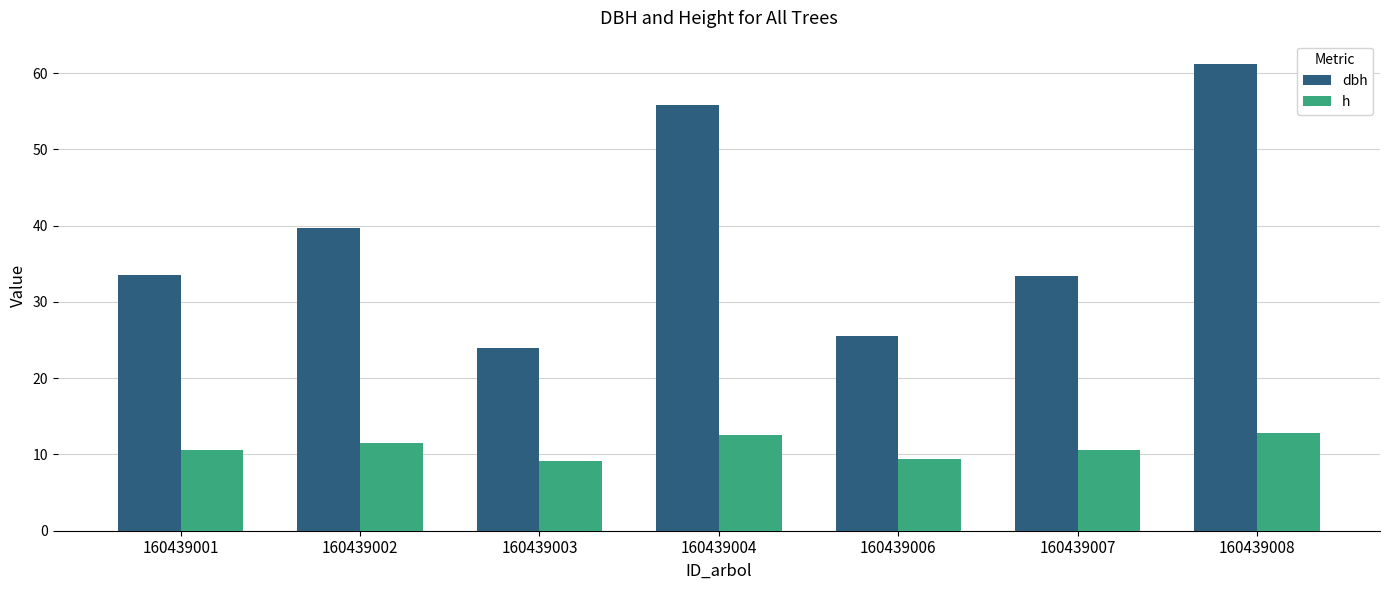

How many bars are there in each group?

2